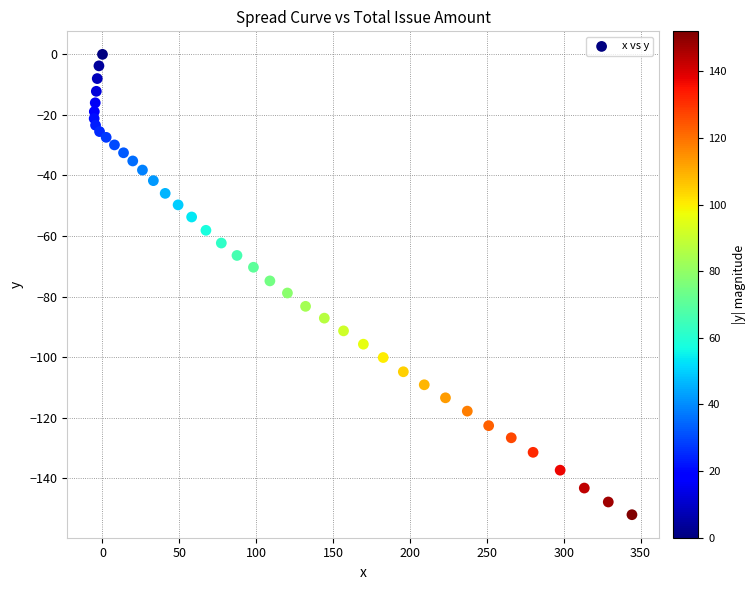

What is the range of Y values (max minus min)?

152.0